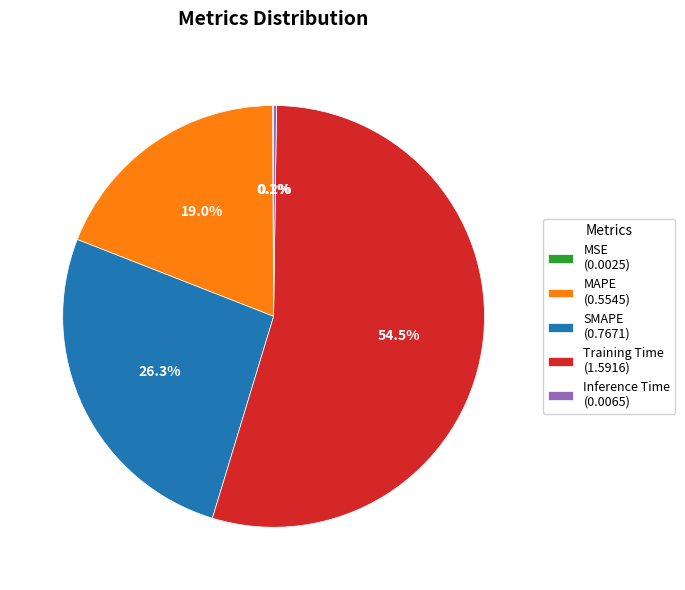

Do MAPE and SMAPE together represent more than half of the pie?

No